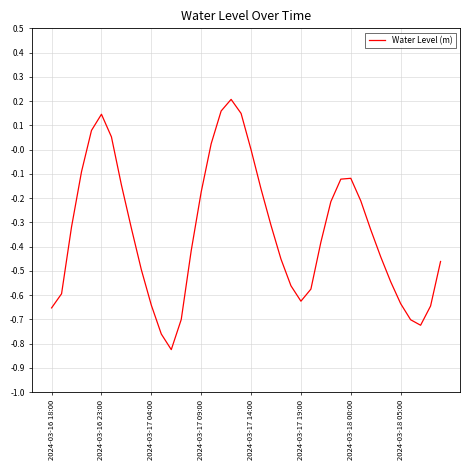

How many interior local valleys (lower than both neighbors) does the data have?

3